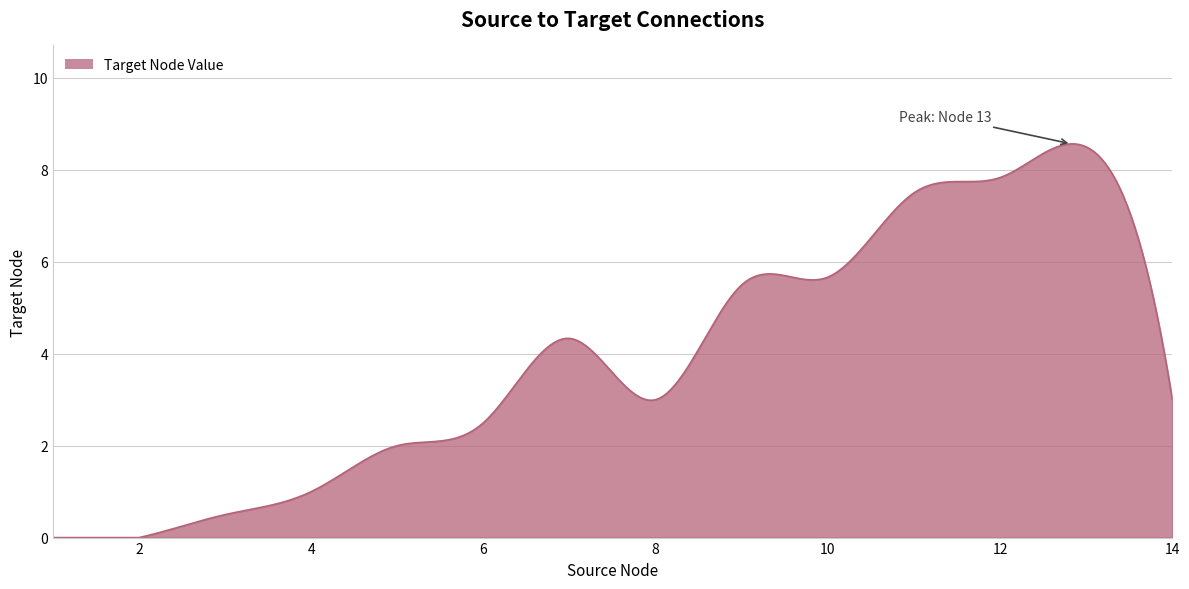

True or false: the data has more than 2 interior local peaks.

True